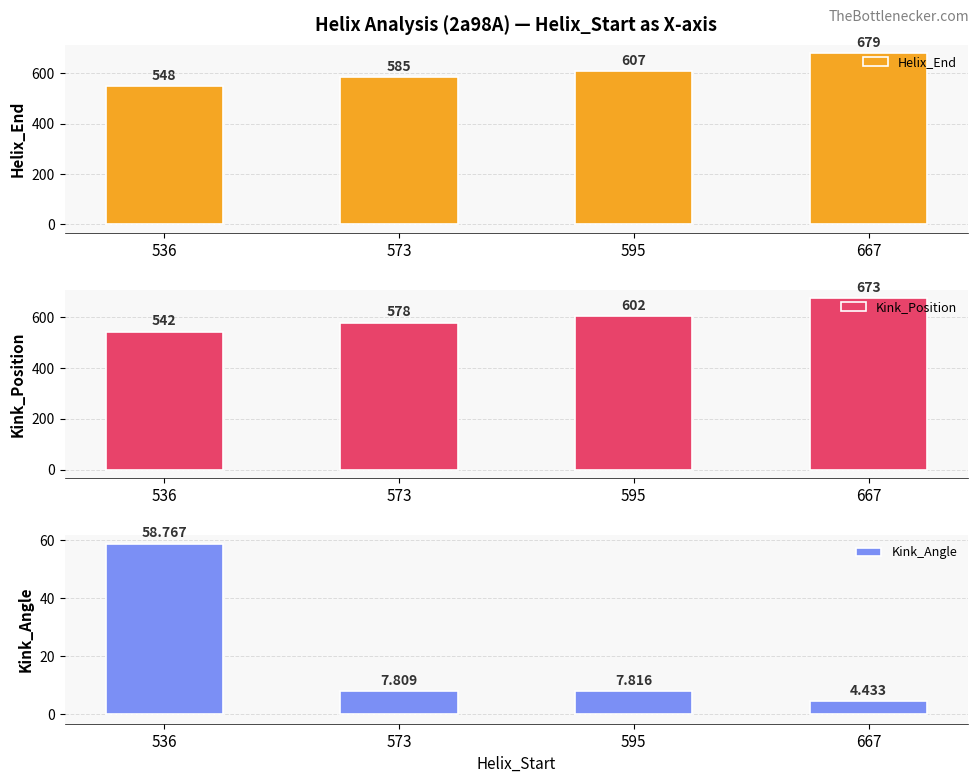

List the series in order of their peak value, lowest first.

Kink_Angle, Kink_Position, Helix_End